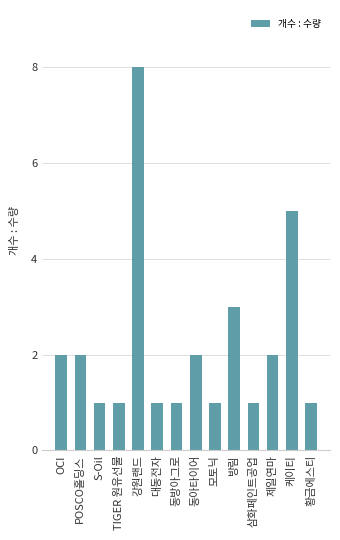

What is the average value?

2